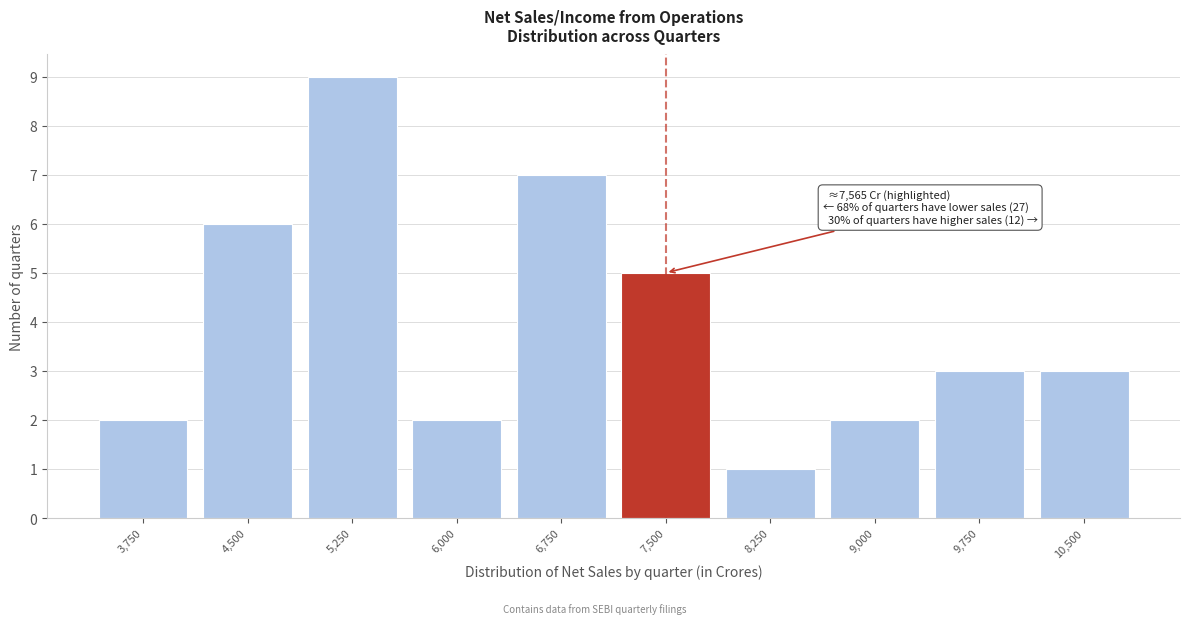

Reading left to right, transcribe all the data shown in this chart.

3,750=2	4,500=6	5,250=9	6,000=2	6,750=7	7,500=5	8,250=1	9,000=2	9,750=3	10,500=3